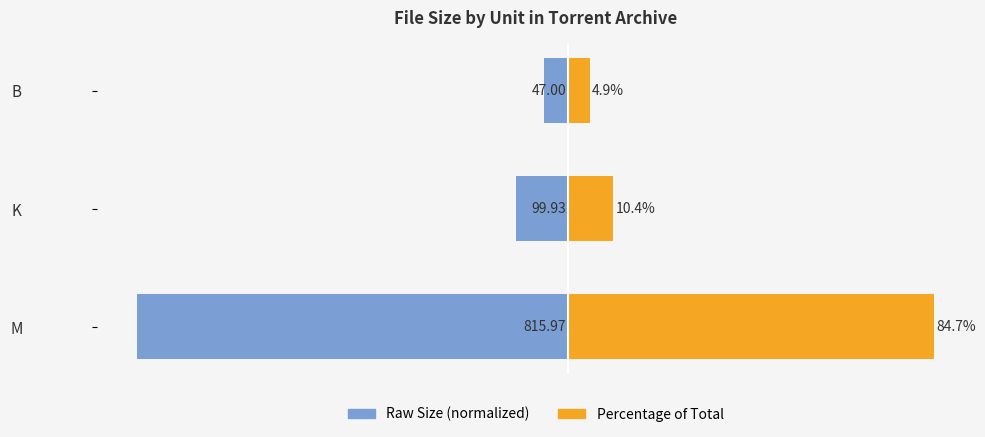

What is the value of the Percentage of Total bar at the 1st from the left?

84.7